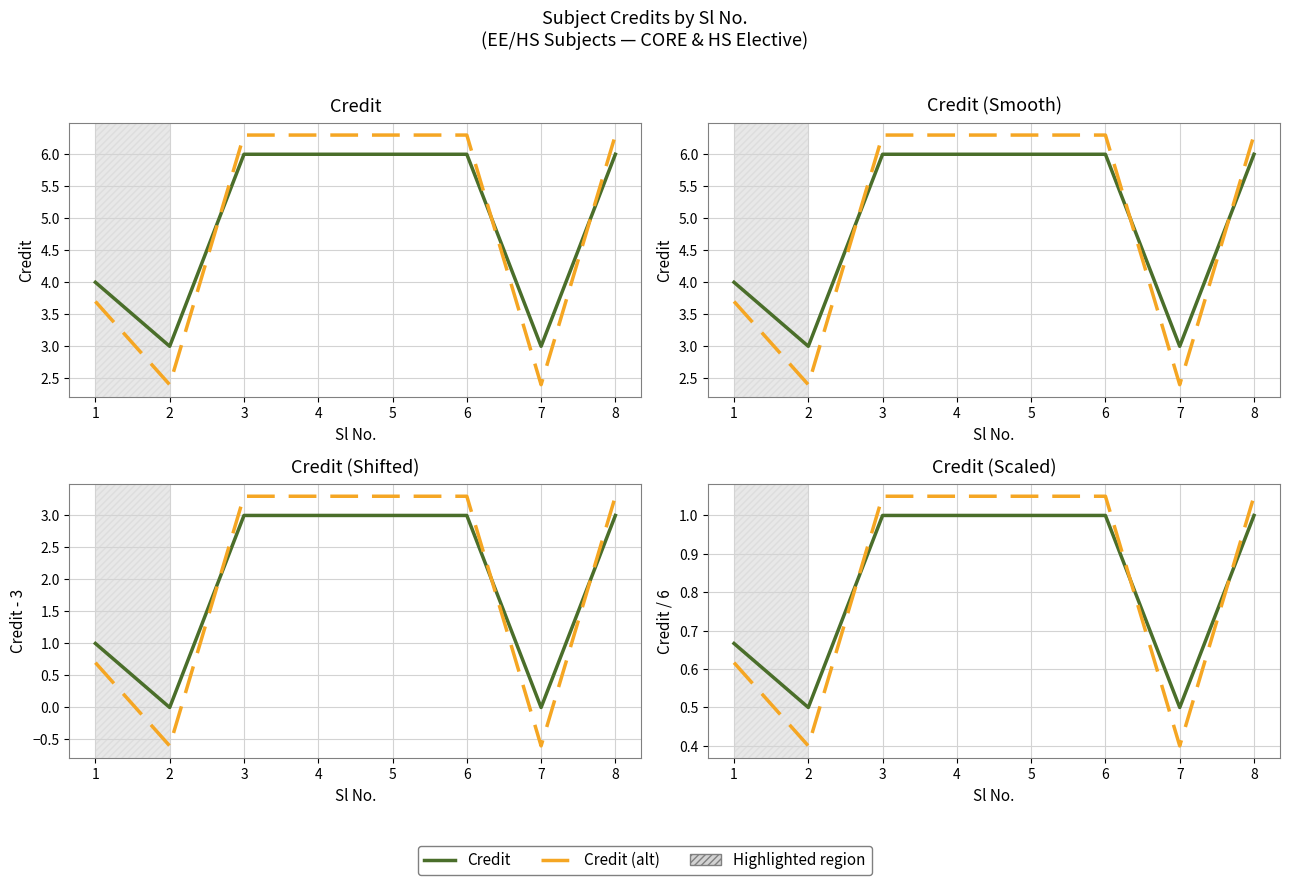

True or false: Credit (alt) has more than 2 interior local peaks.

False